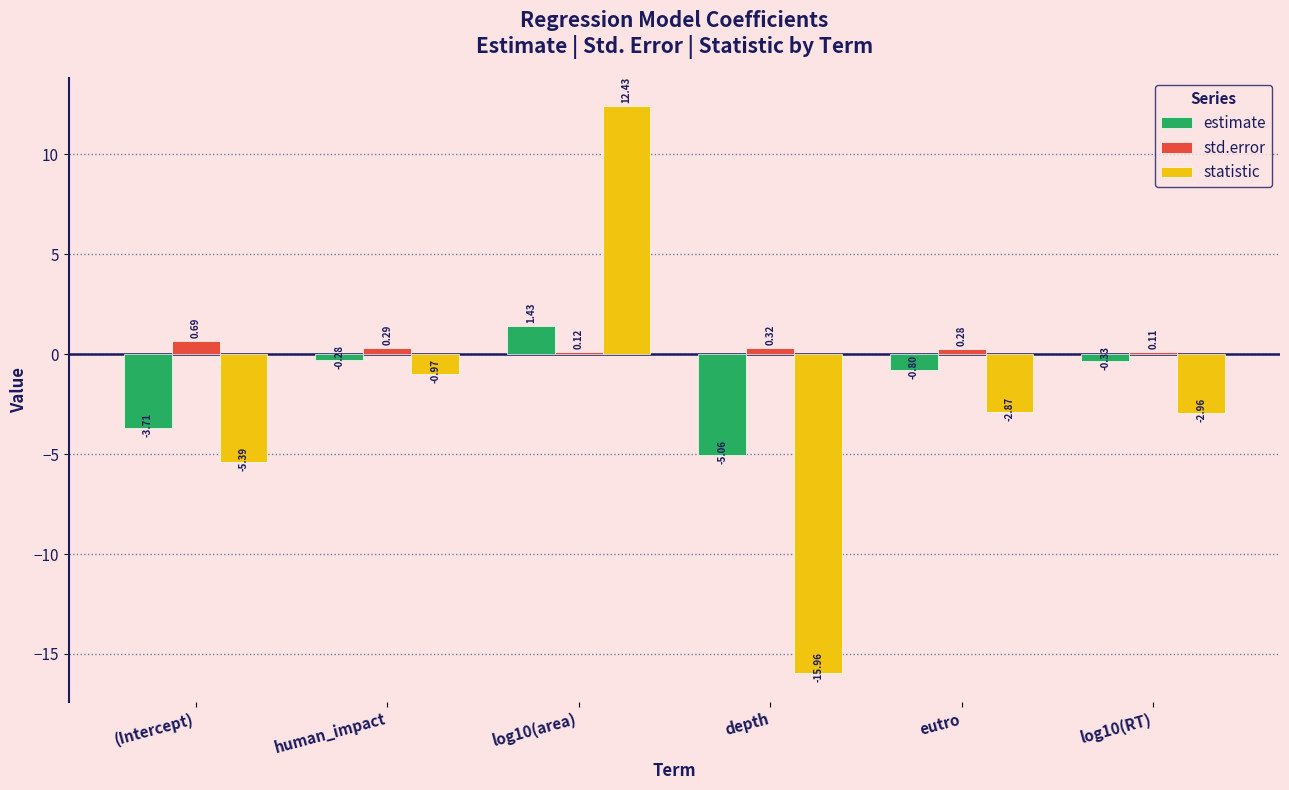

List the series in order of their peak value, lowest first.

std.error, estimate, statistic